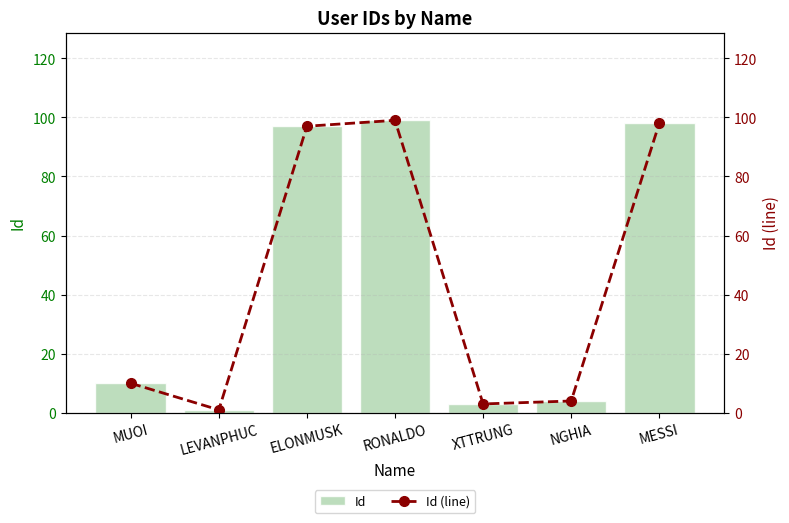

Reading left to right, list all the values displayed in this chart.

Id: 10	1	97	99	3	4	98
Id (line): 10	1	97	99	3	4	98